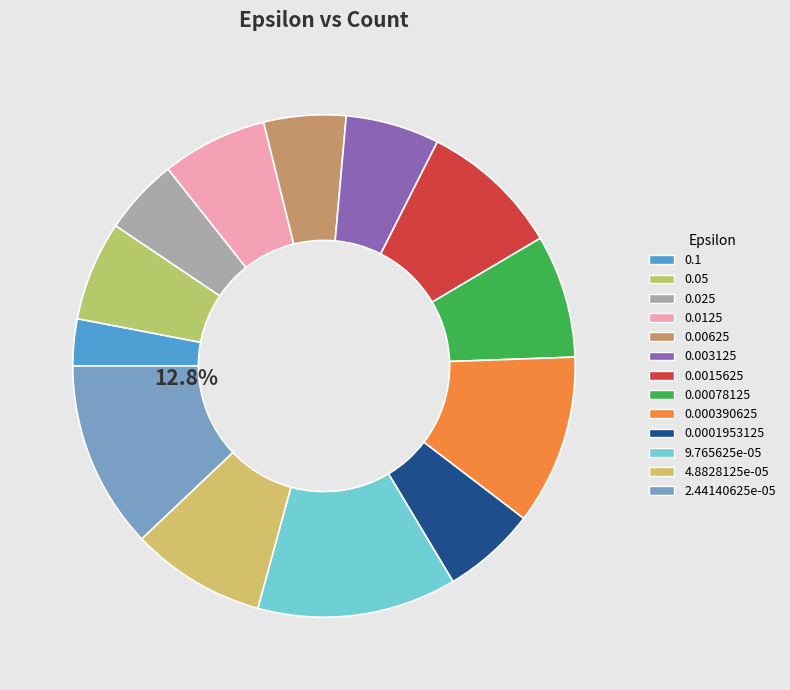

Is there any slice that represents more than half of the pie?

No